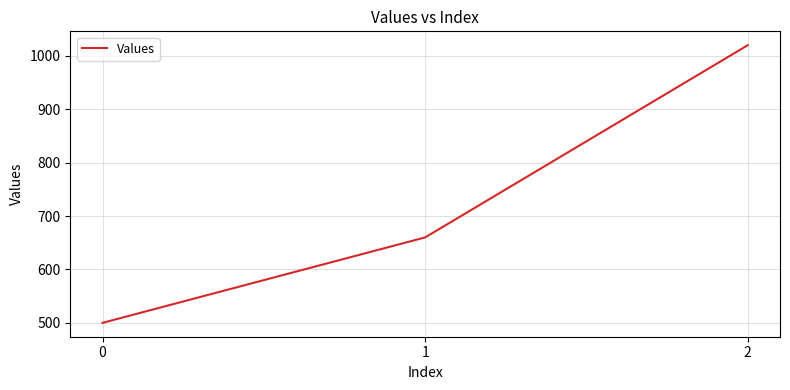

How many categories are shown in the chart?

3